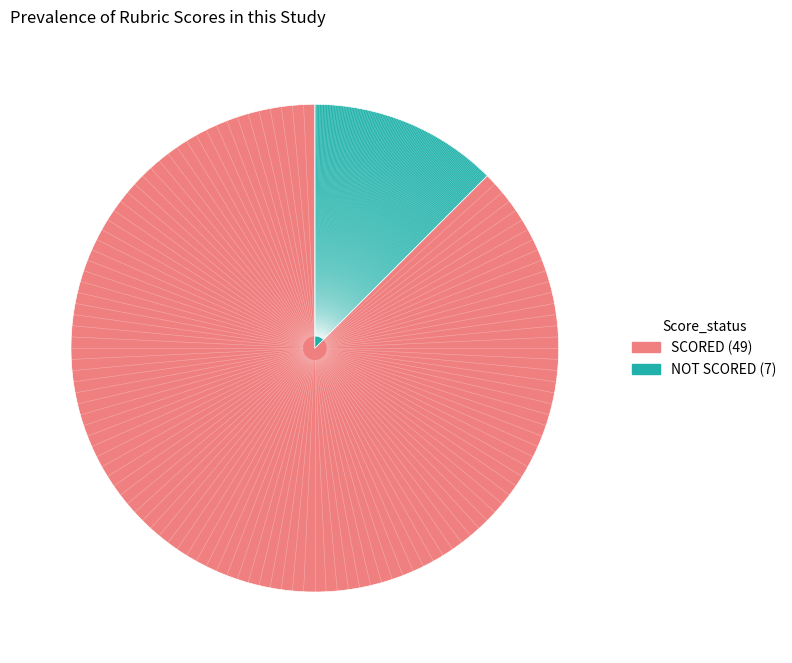

Is there a majority slice in this chart?

Yes